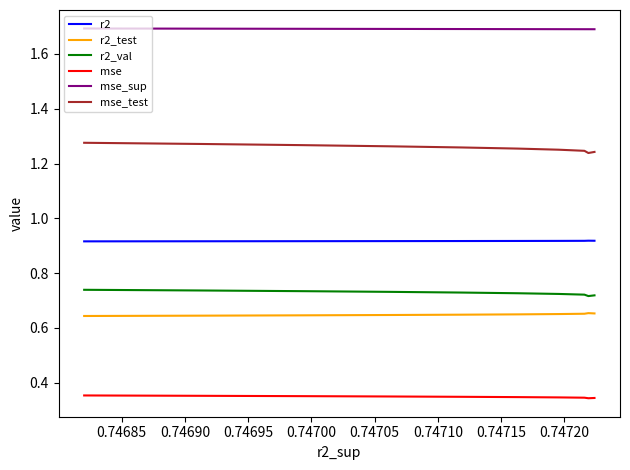

What value does the mse series have at 0.74690?

0.3